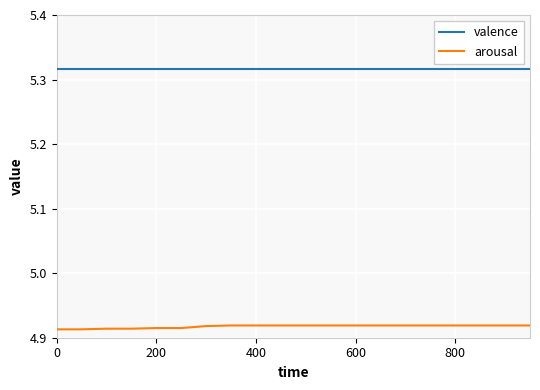

What are all the series names shown in the legend?

valence, arousal